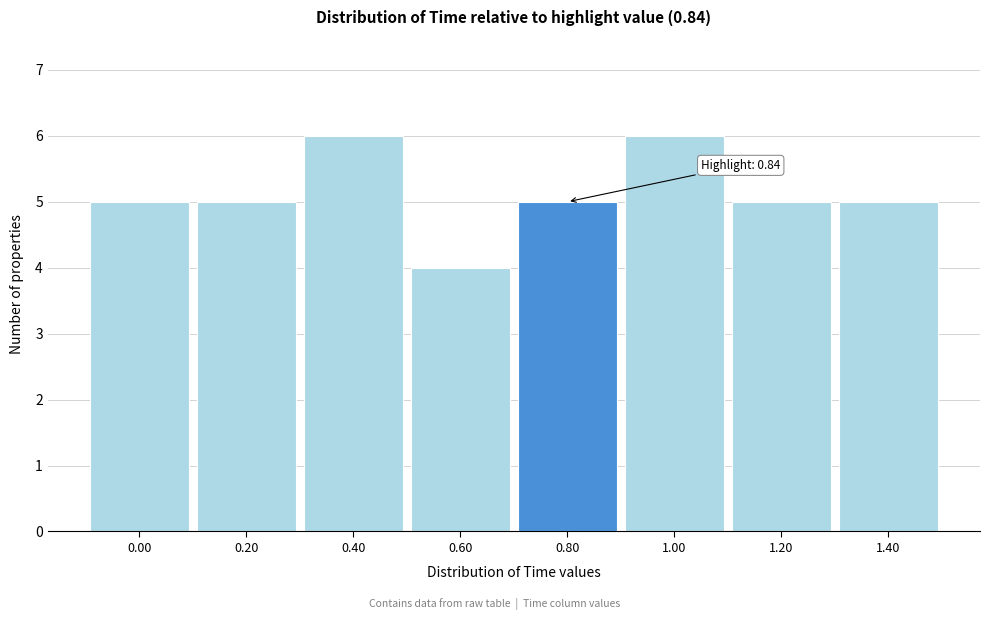

Reading right to left, transcribe all the data shown in this chart.

5	5	6	5	4	6	5	5